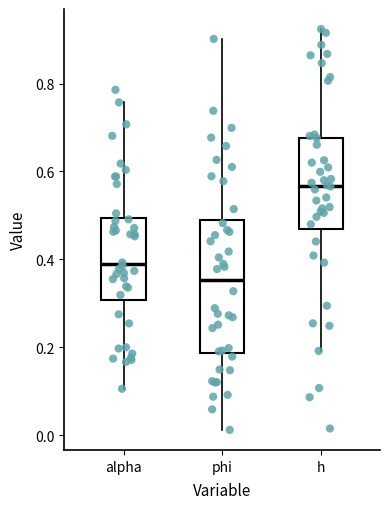

Reading left to right, transcribe this box plot: for each box, give where its median line is, the range the box spans, and where its two whiskers end, as read against the y-axis. The values are not printed on the chart, so give them approximately, as read against the axis.

alpha: median 0.38, box 0.30 to 0.50, whiskers 0.10 to 0.76
phi: median 0.36, box 0.18 to 0.50, whiskers 0.02 to 0.90
h: median 0.56, box 0.48 to 0.68, whiskers 0.20 to 0.92